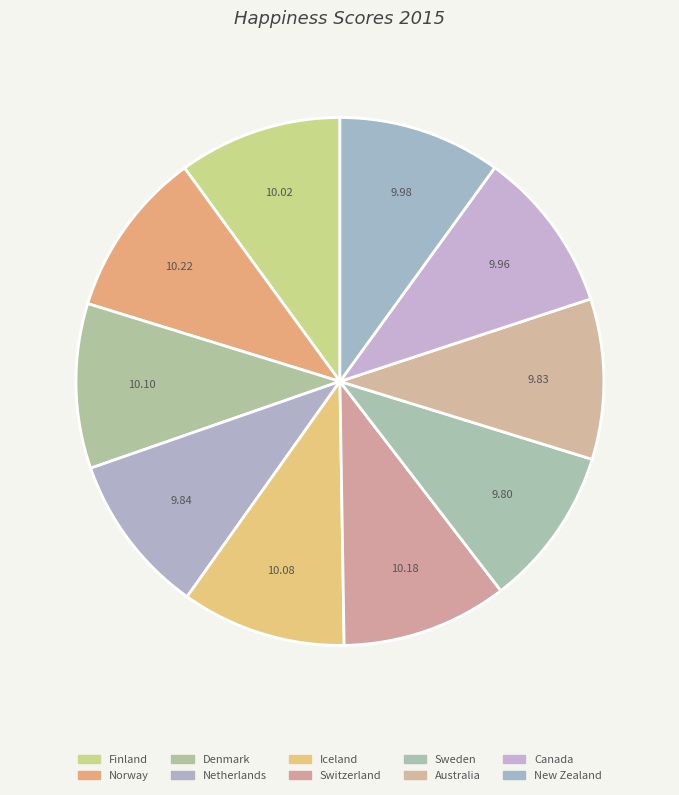

How many slices are in this pie chart?

10